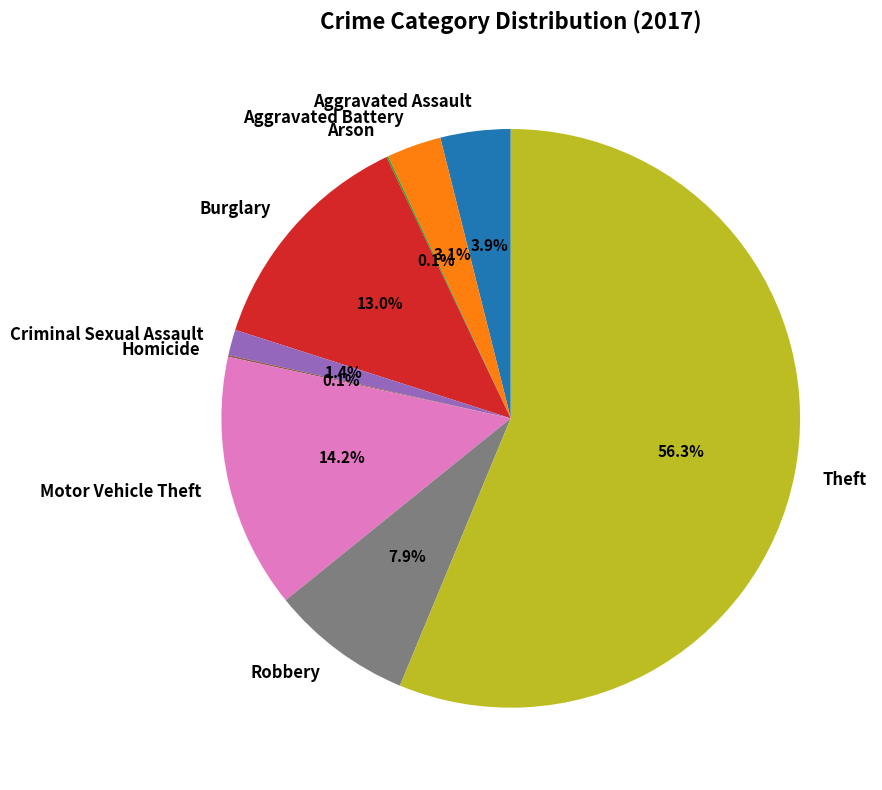

What is the ratio of the value at Aggravated Assault to the value at Aggravated Battery?

1.3